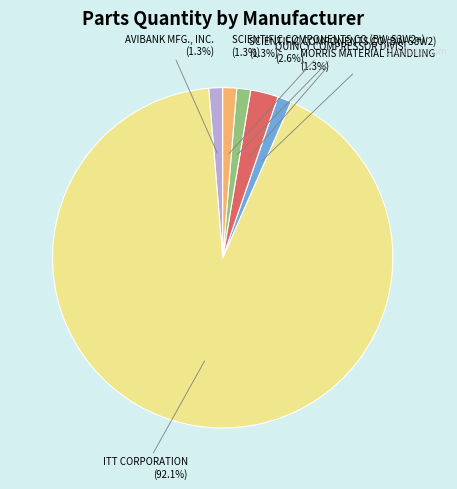

How much of the chart is everything except SCIENTIFIC COMPONENTS CO (BW-S8W2)?

98.7%